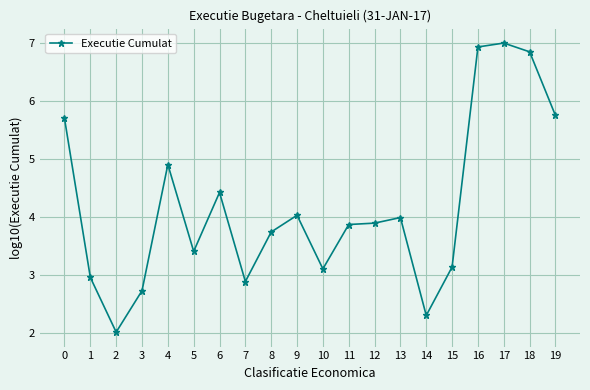

What is the average value?

4.2